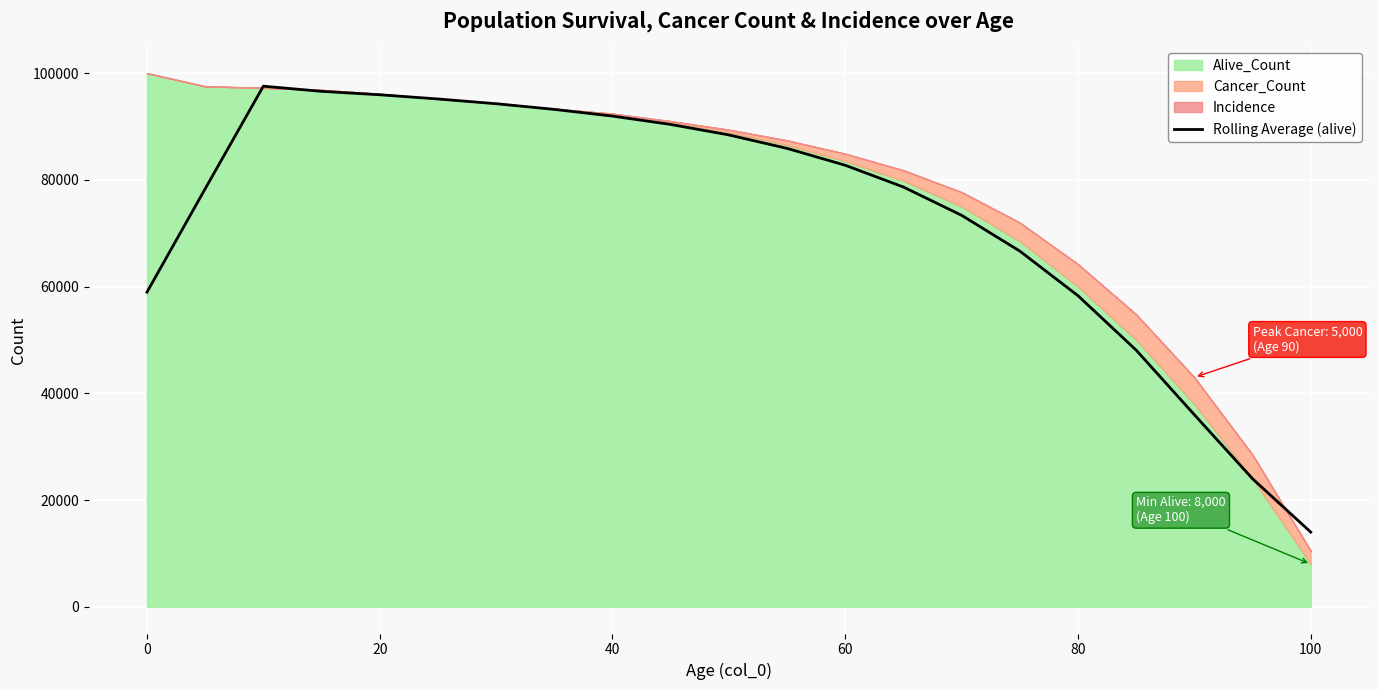

What is the maximum value for Rolling Average (alive)?

97552.0